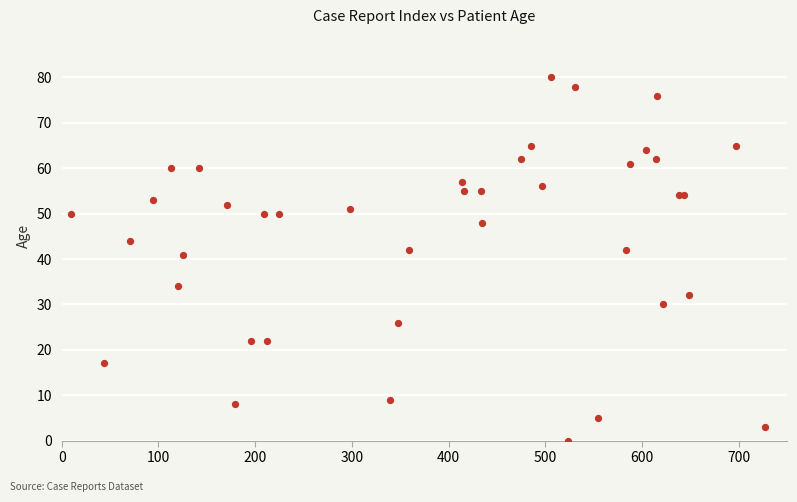

What Y value in the scatter plot is closest to 40?

41